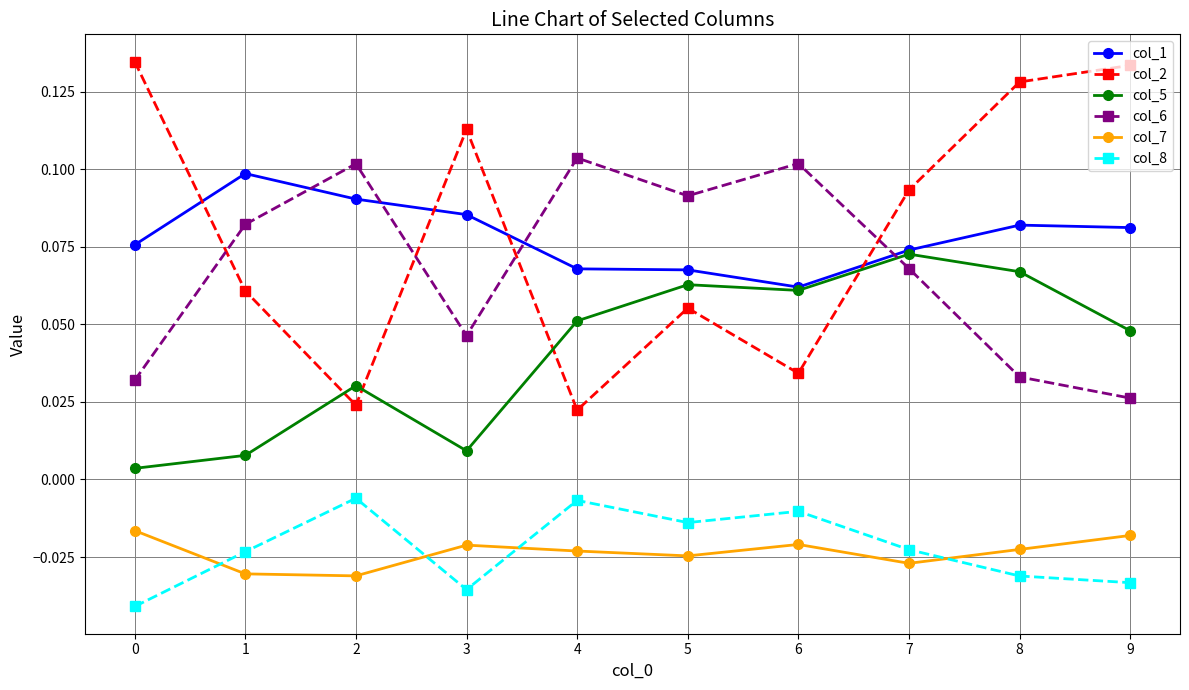

Is it true that col_6 equals 0.0 at 4?

False